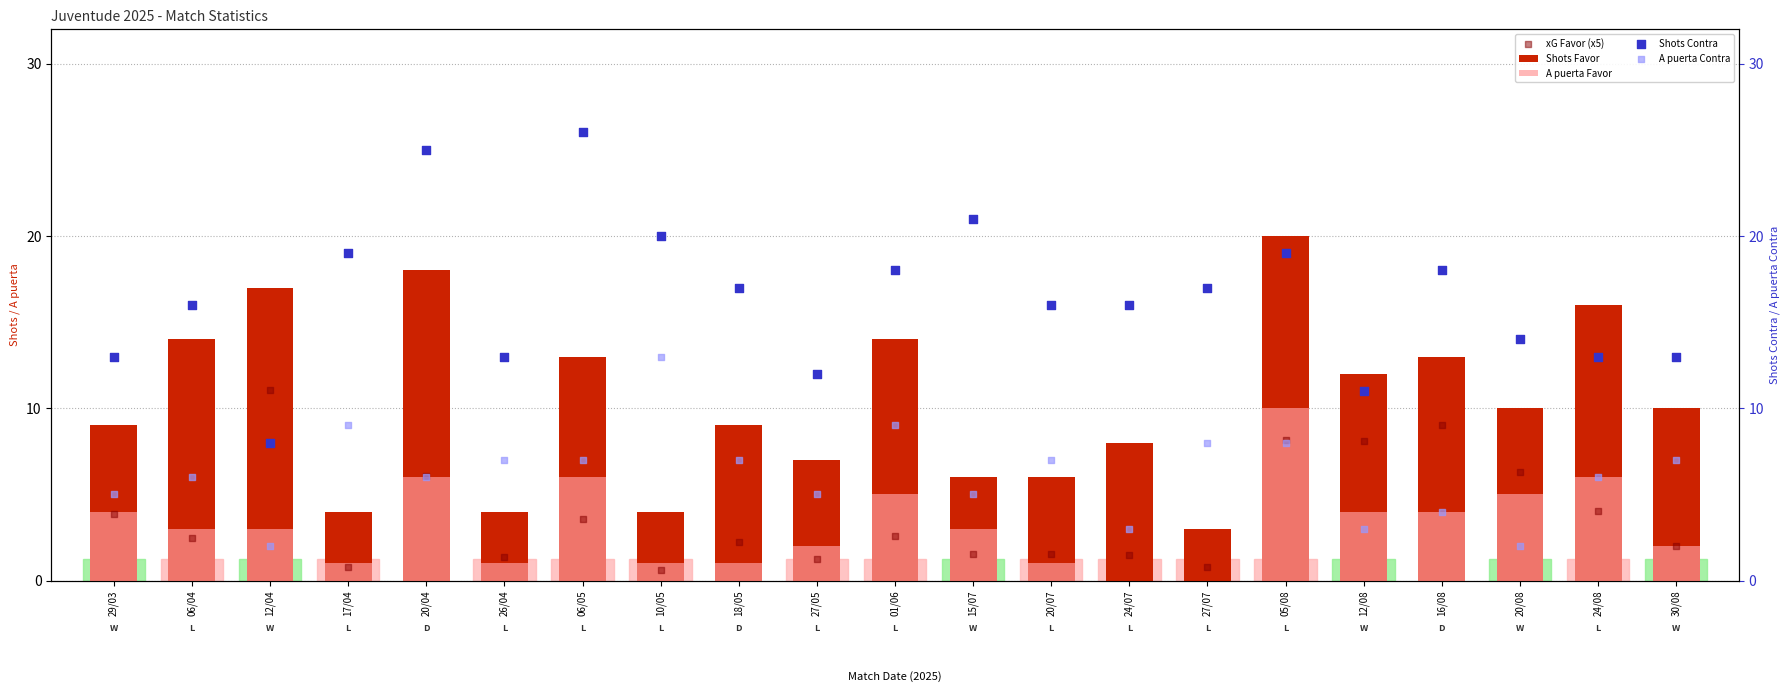

At how many categories does at least one series exceed 12?

19